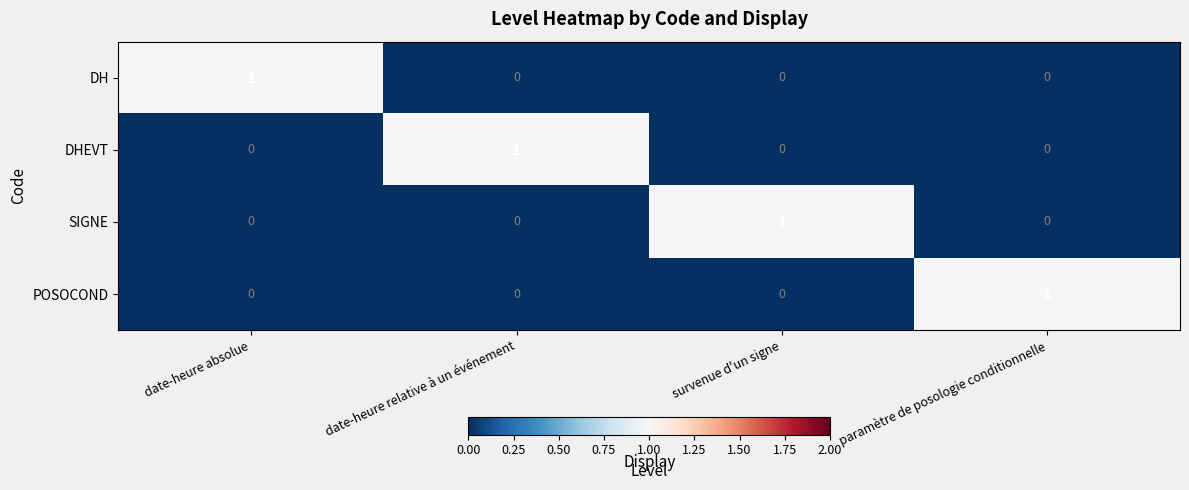

How many DH values are between 0 and 1?

4